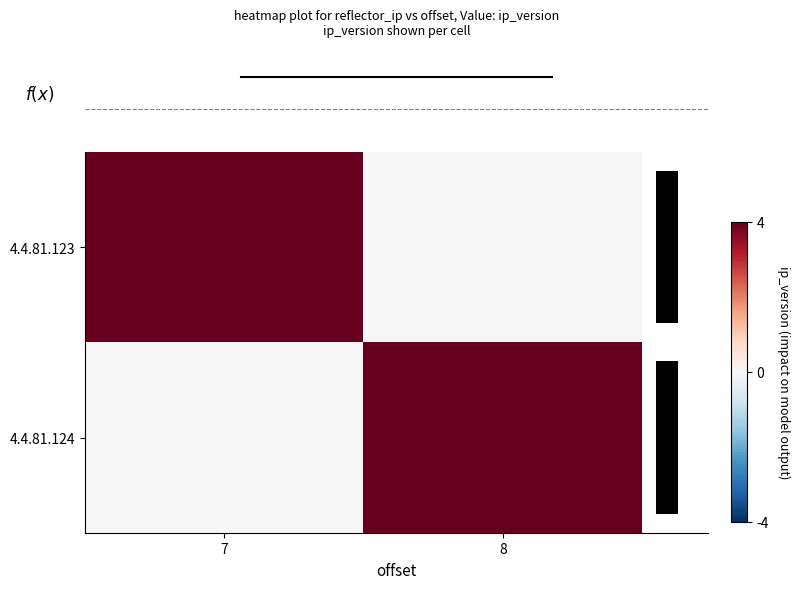

What is the difference between the maximum and minimum values in the 4.4.81.124 series?

4